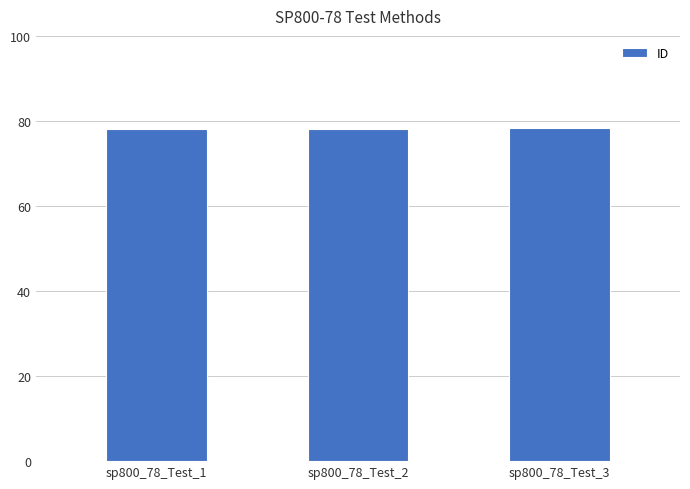

What is the difference between the maximum and minimum values?

0.2